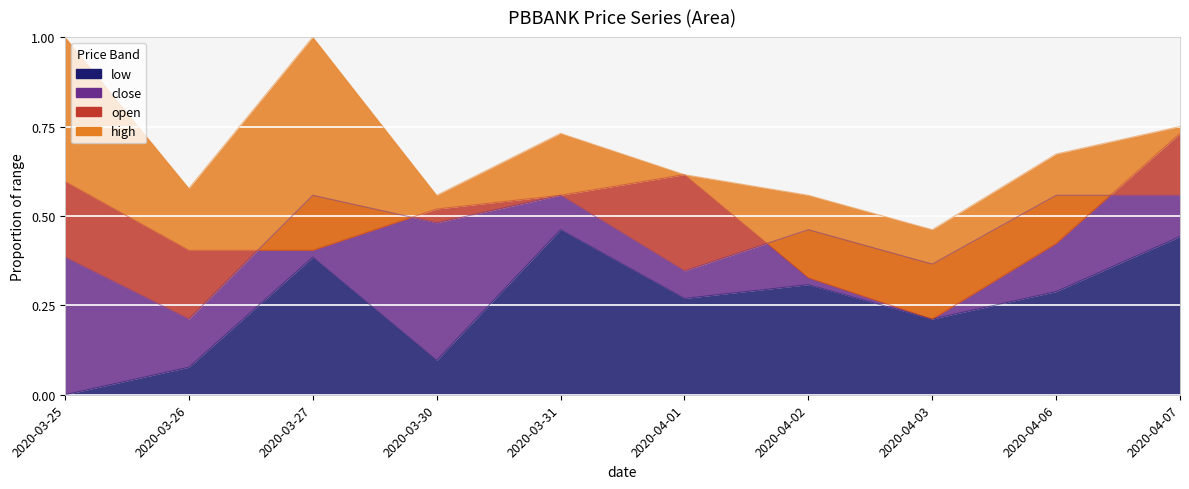

True or false: open and high intersect in this chart.

False